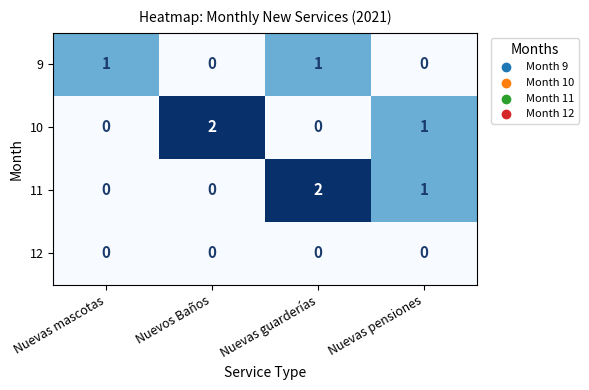

Reading left to right, what are all the values shown in this chart?

9: 1	0	1	0
10: 0	2	0	1
11: 0	0	2	1
12: 0	0	0	0